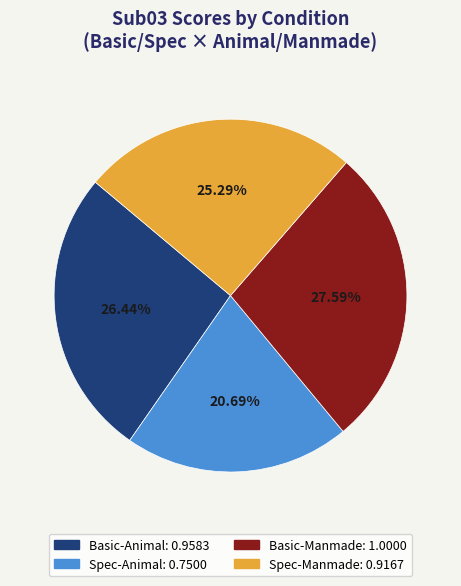

Is the sum of Basic-Animal and Basic-Manmade greater than half?

Yes